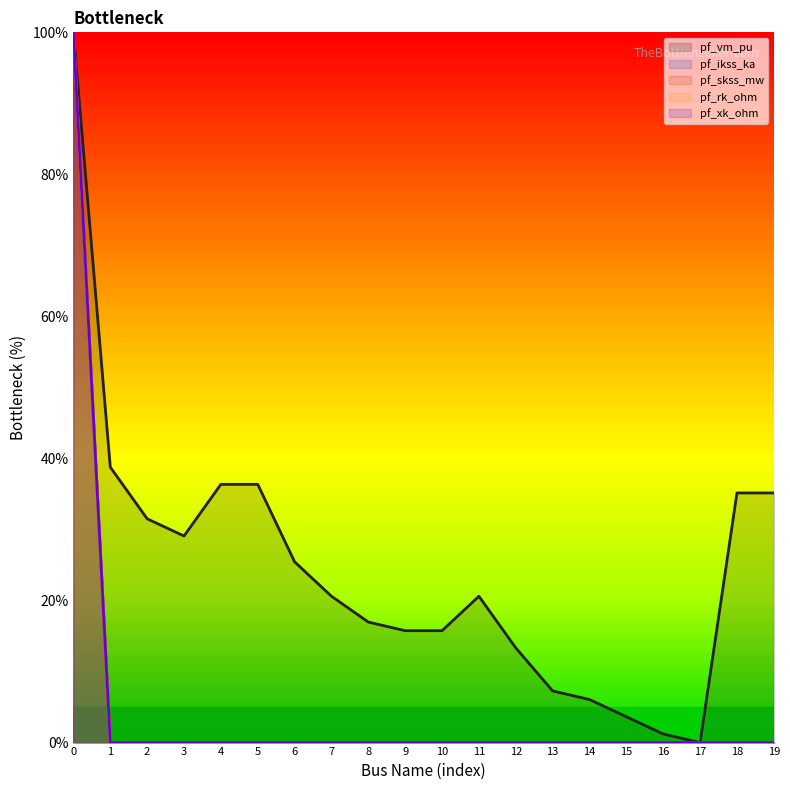

Is it true that pf_vm_pu (line) equals 61.5 at 4?

False